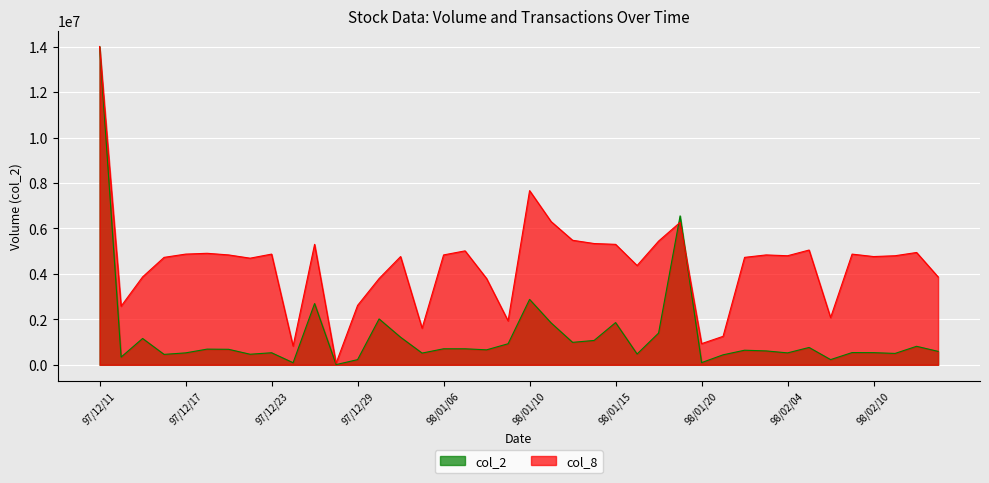

What is the sum of all col_8 values?

176993116.6